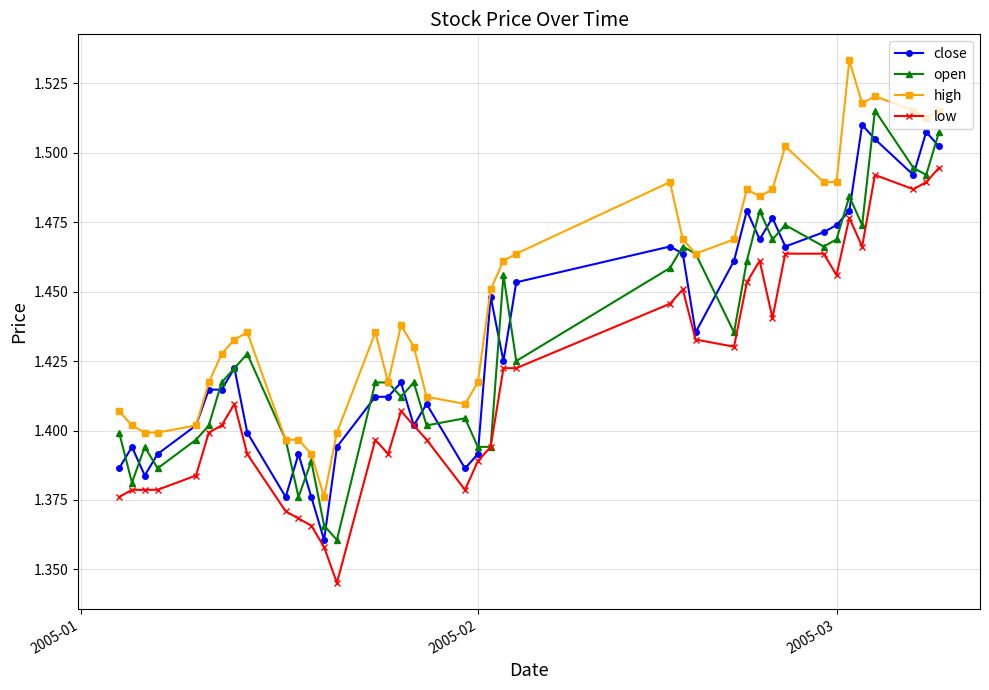

True or false: high and low intersect in this chart.

False